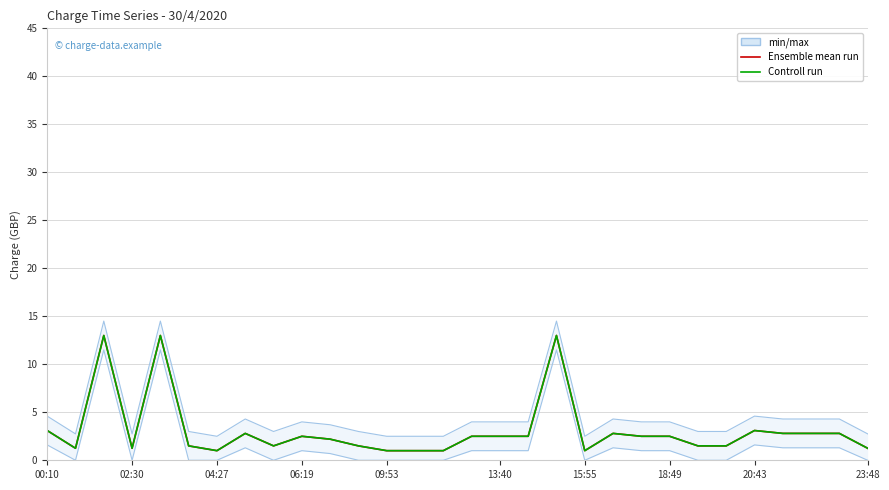

True or false: Controll run has a value of 2.5 at 18:49.

True